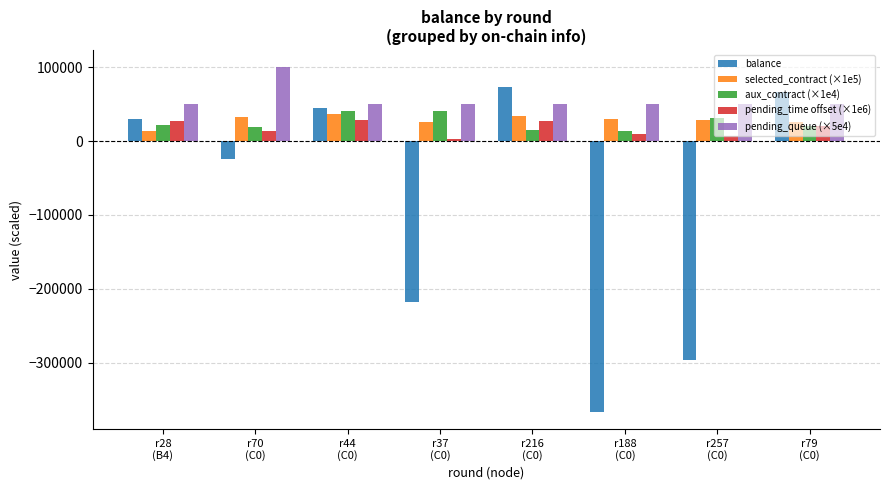

What is the highest value of the balance series?

73253.0